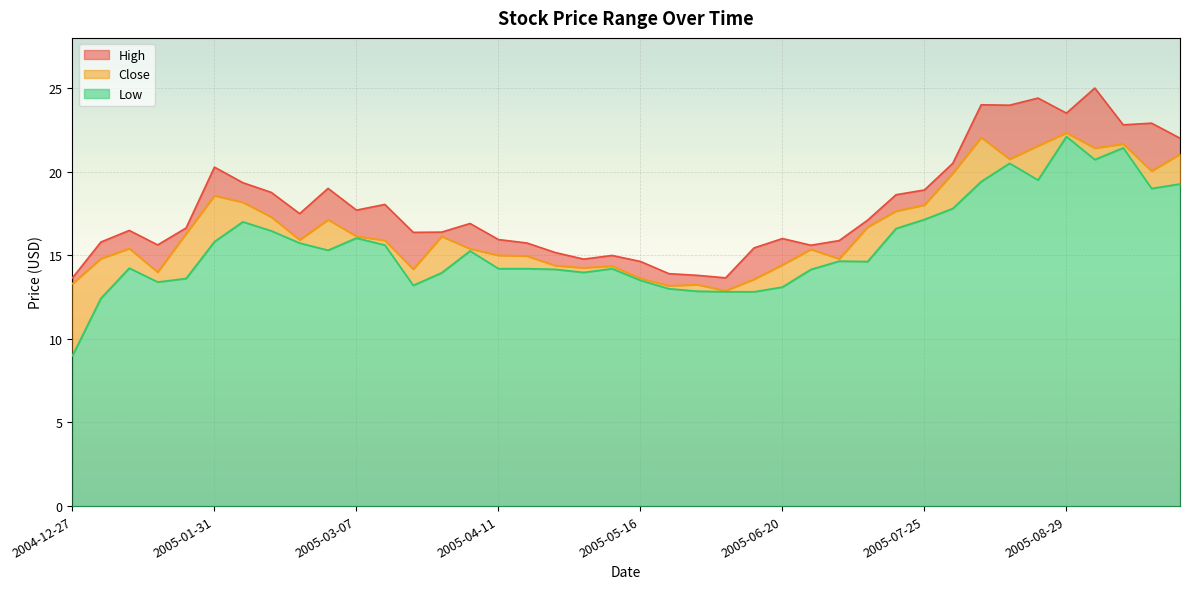

True or false: Close has a value of 10.6 at 2005-07-18.

False